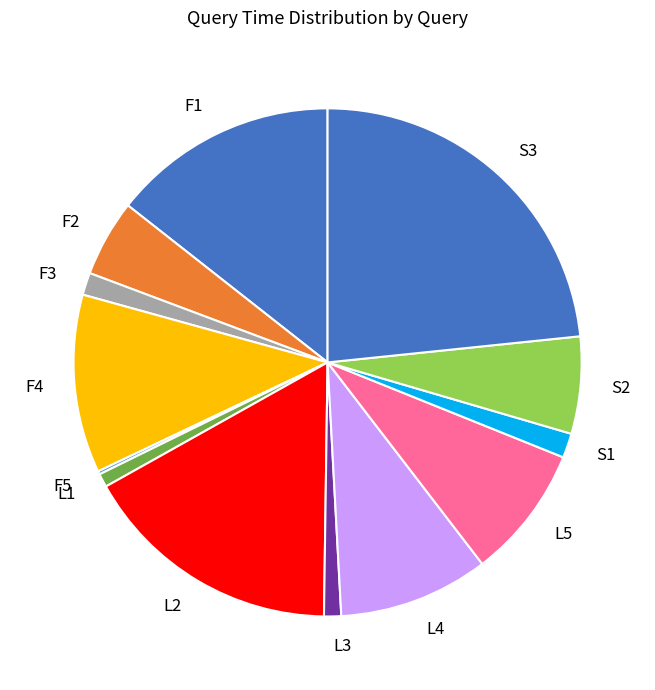

Between L5 and F4, which is larger?

F4